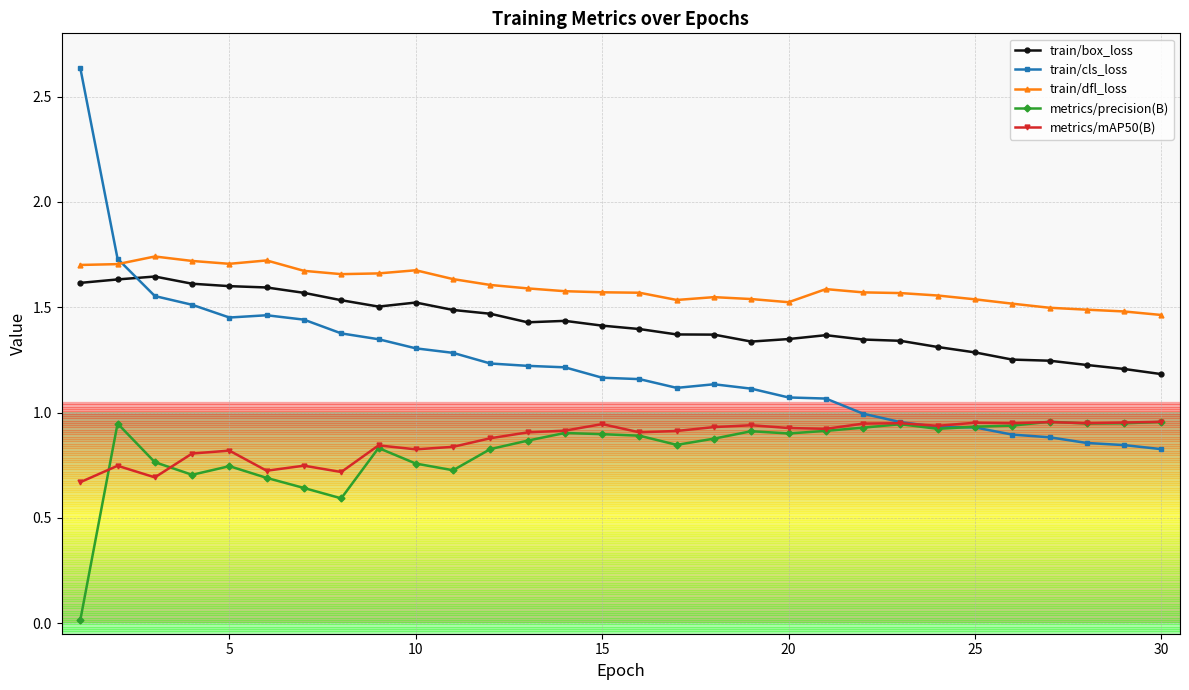

In train/dfl_loss, how many points are higher than both neighbors (excluding endpoints)?

5